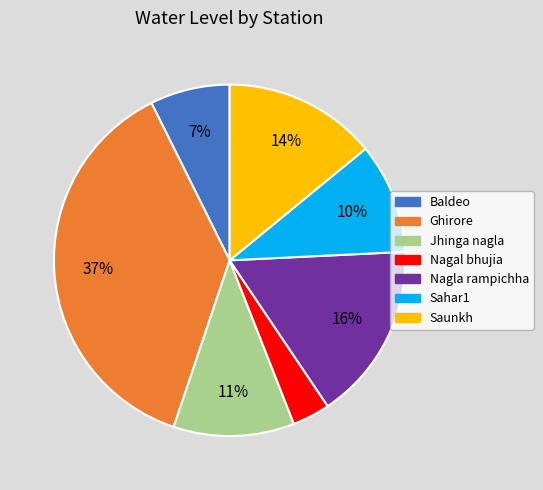

To the nearest percent, what percentage of the pie is Nagal bhujia?

3%